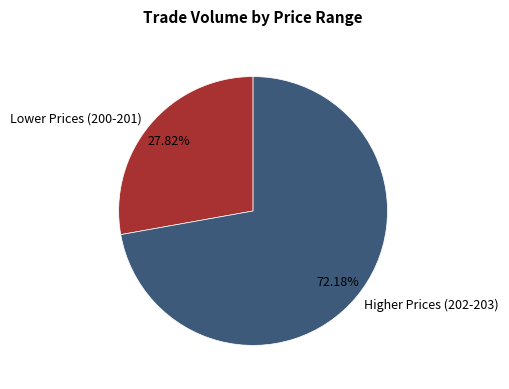

Between Higher Prices (202-203) and Lower Prices (200-201), which is larger?

Higher Prices (202-203)